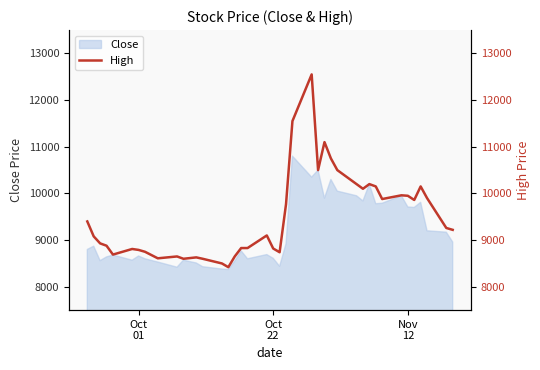

Does the chart display data point markers on the line(s)?

No